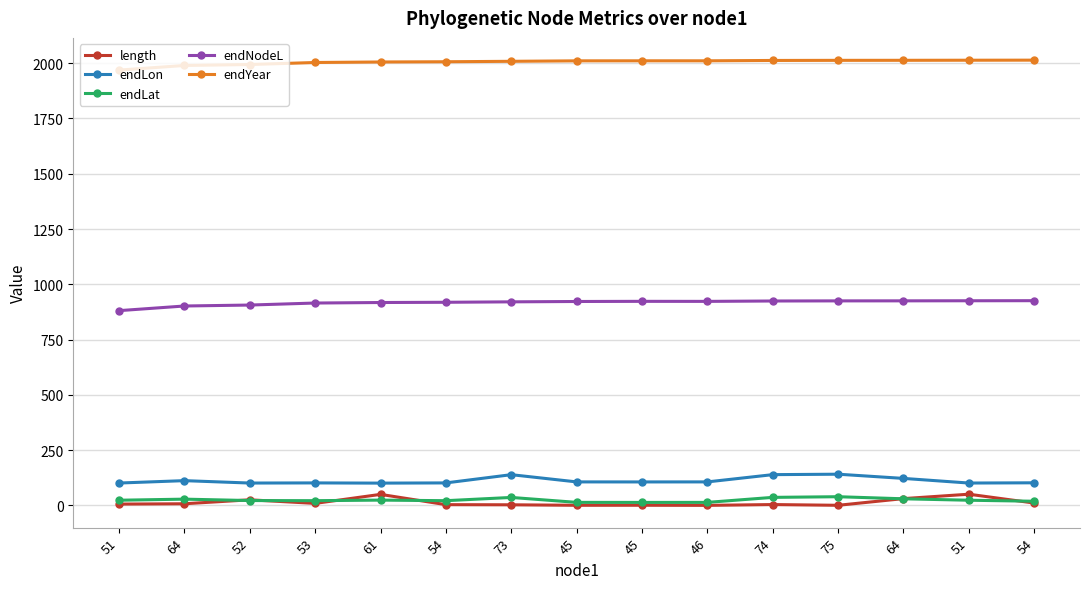

List the labels in order of endNodeL value, largest first.

54, 51, 64, 75, 74, 45, 46, 45, 73, 54, 61, 53, 52, 64, 51